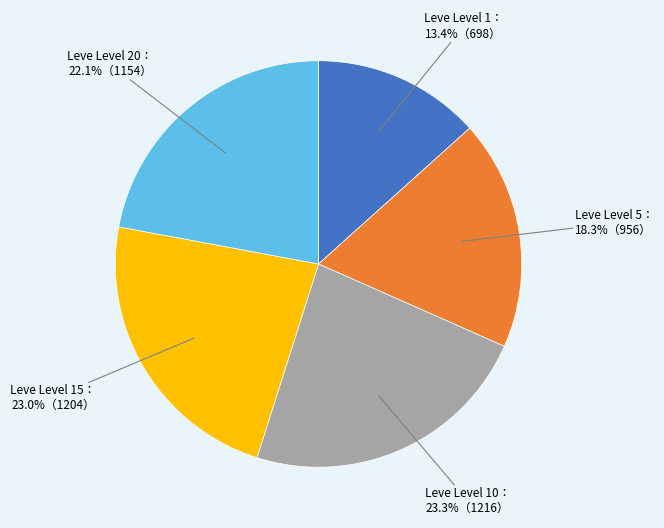

Count the number of slices in the pie.

5